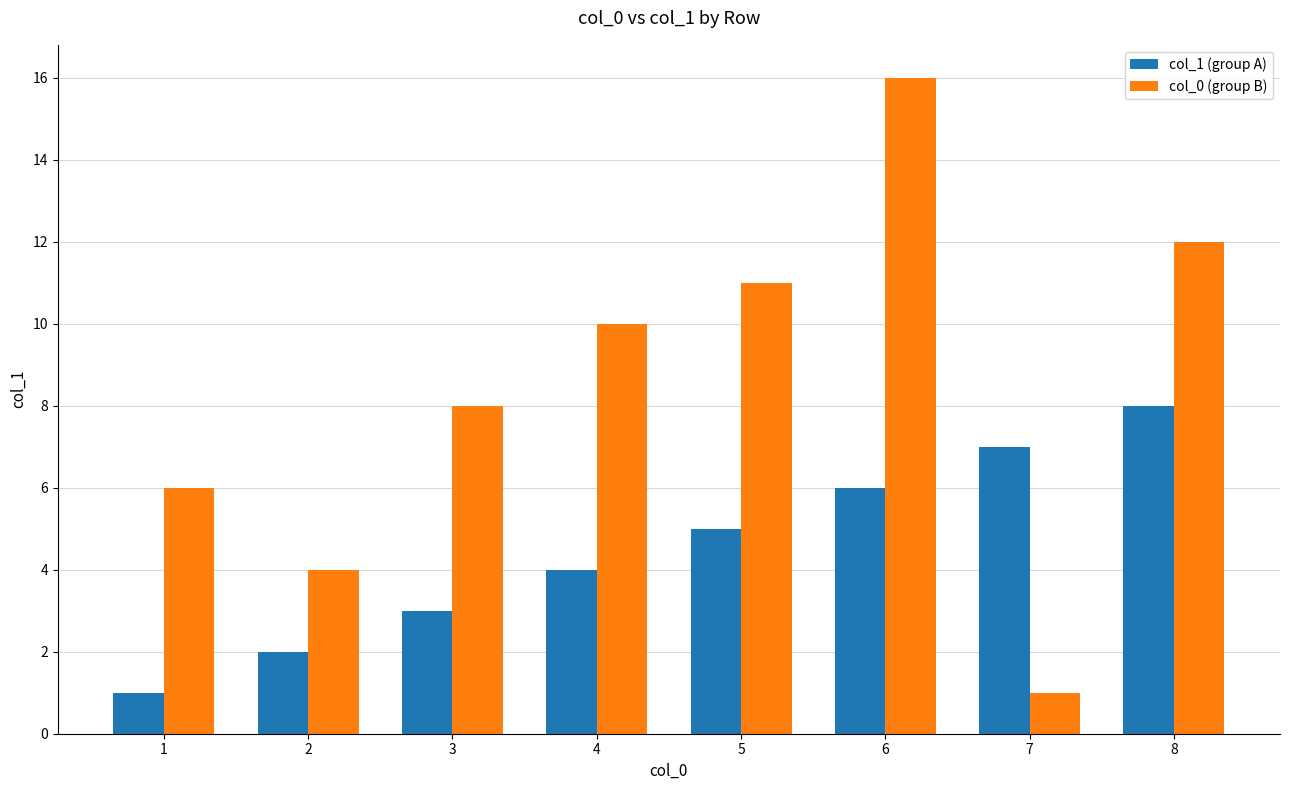

How many series are shown in this chart?

2